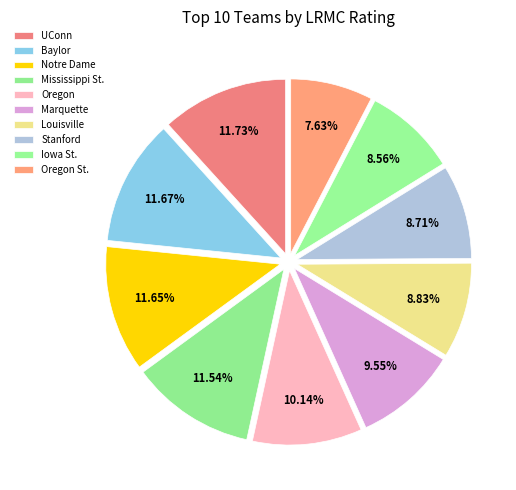

What is the largest slice in the pie chart?

UConn